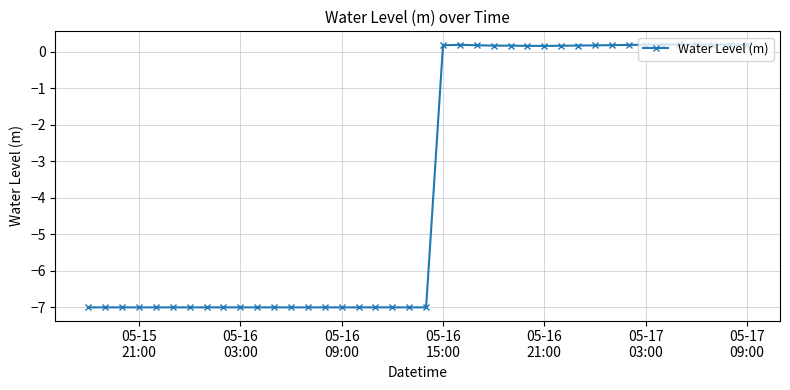

What is the difference between the maximum and minimum values?

7.2